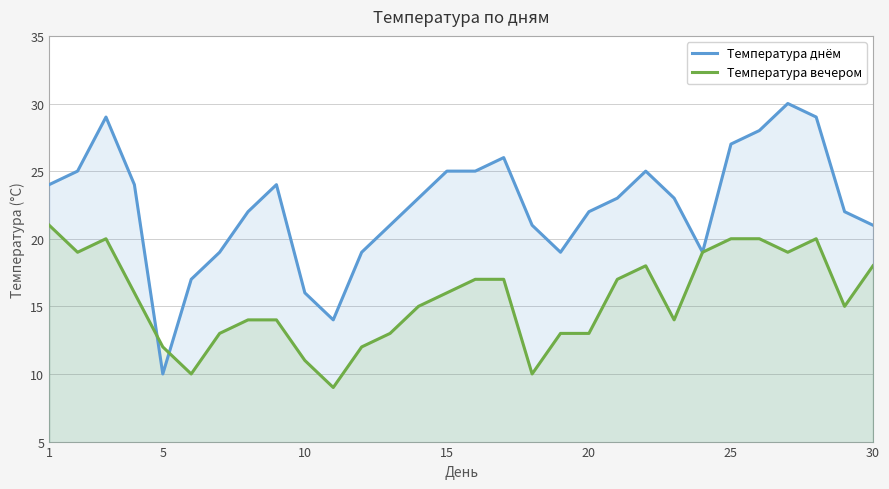

What is the minimum value shown in the chart?

9